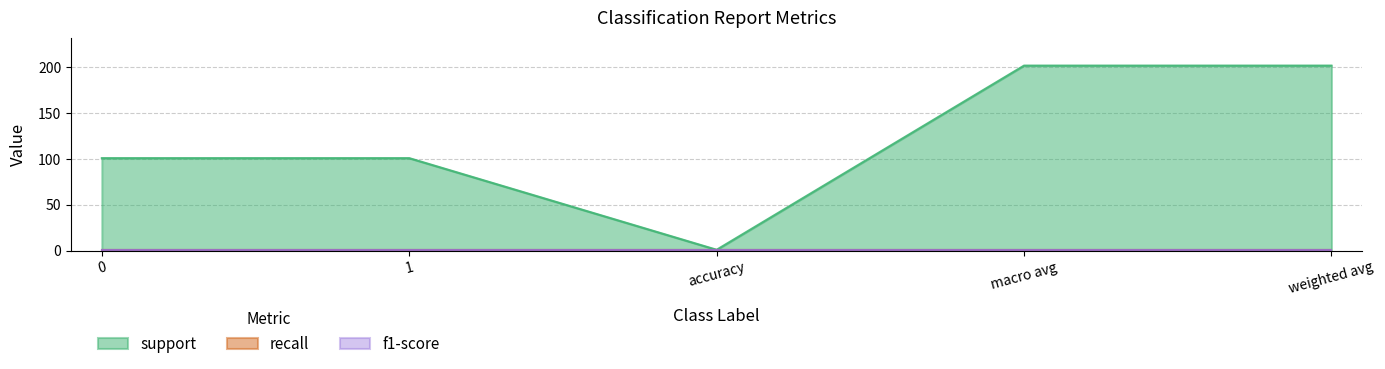

True or false: recall and support intersect in this chart.

False